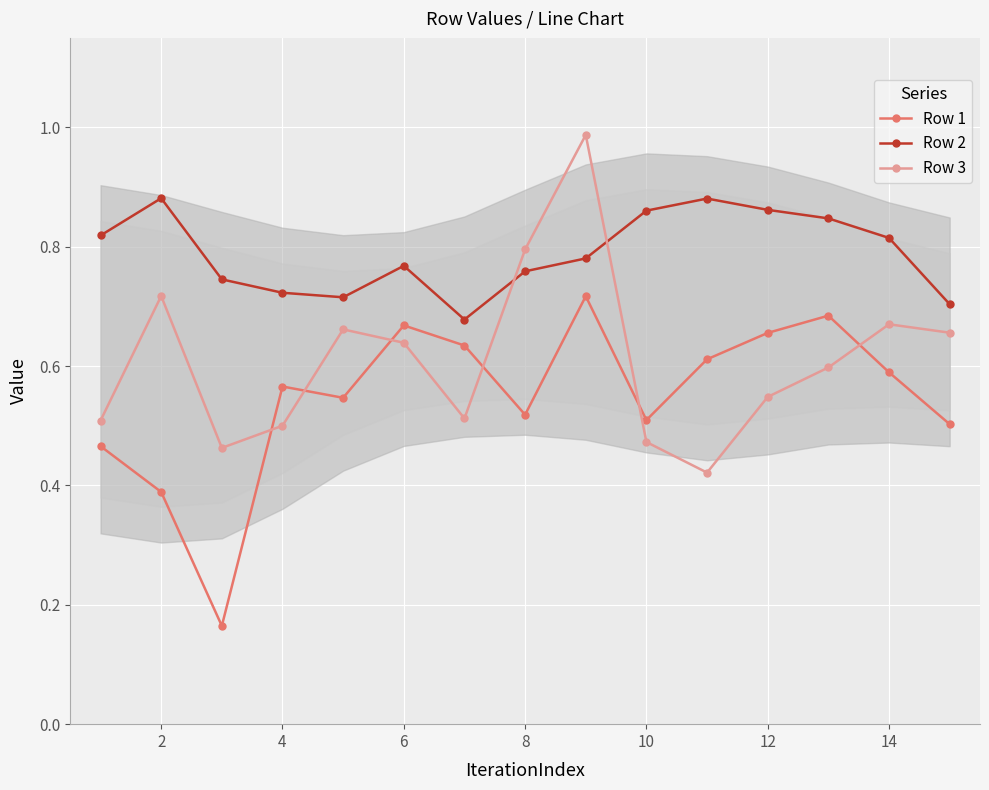

Rank the series by their maximum value, from highest to lowest.

Row 3, Row 2, Row 1